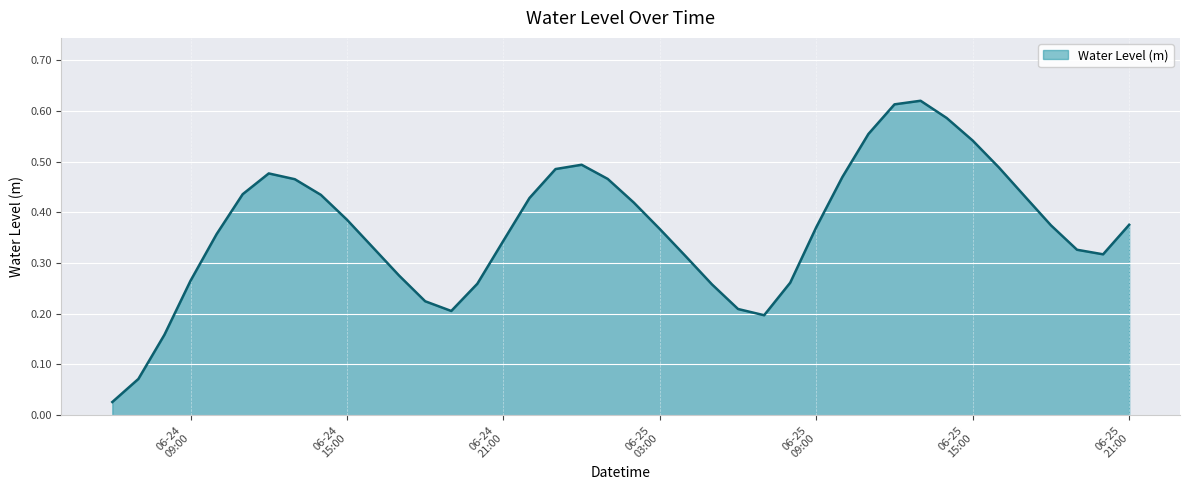

At which category does the data reach its first local peak?

2024-06-24 12:00:00